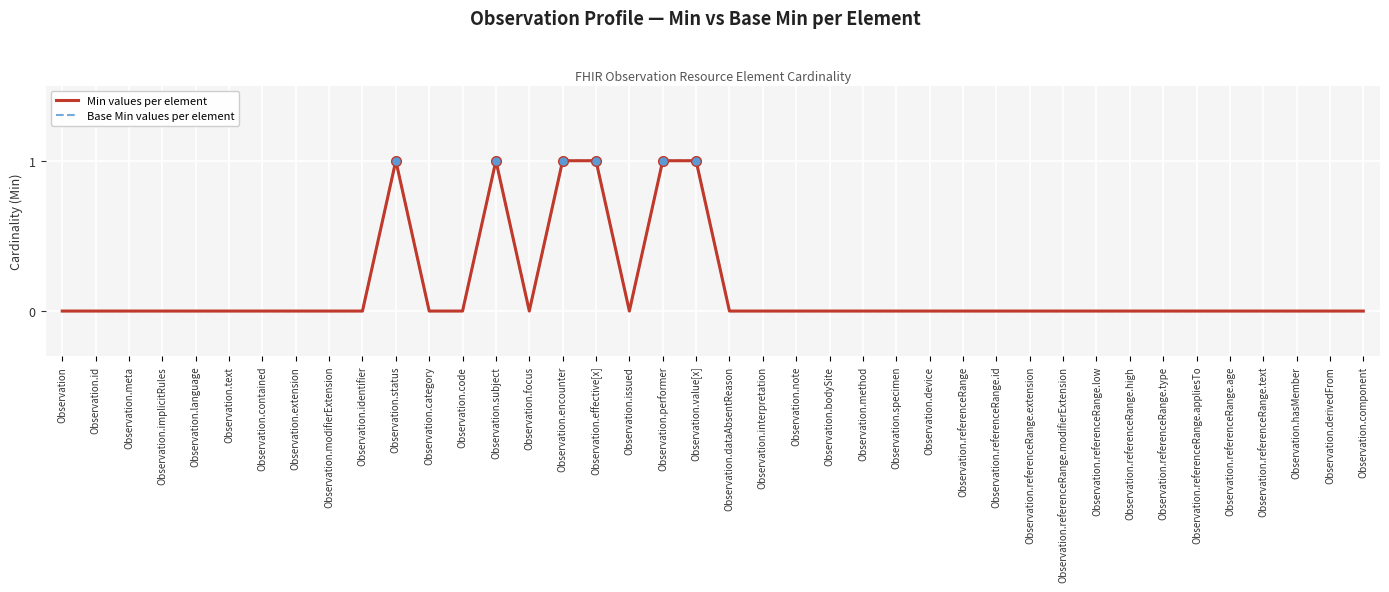

Is this an area chart (filled region under the line)?

No